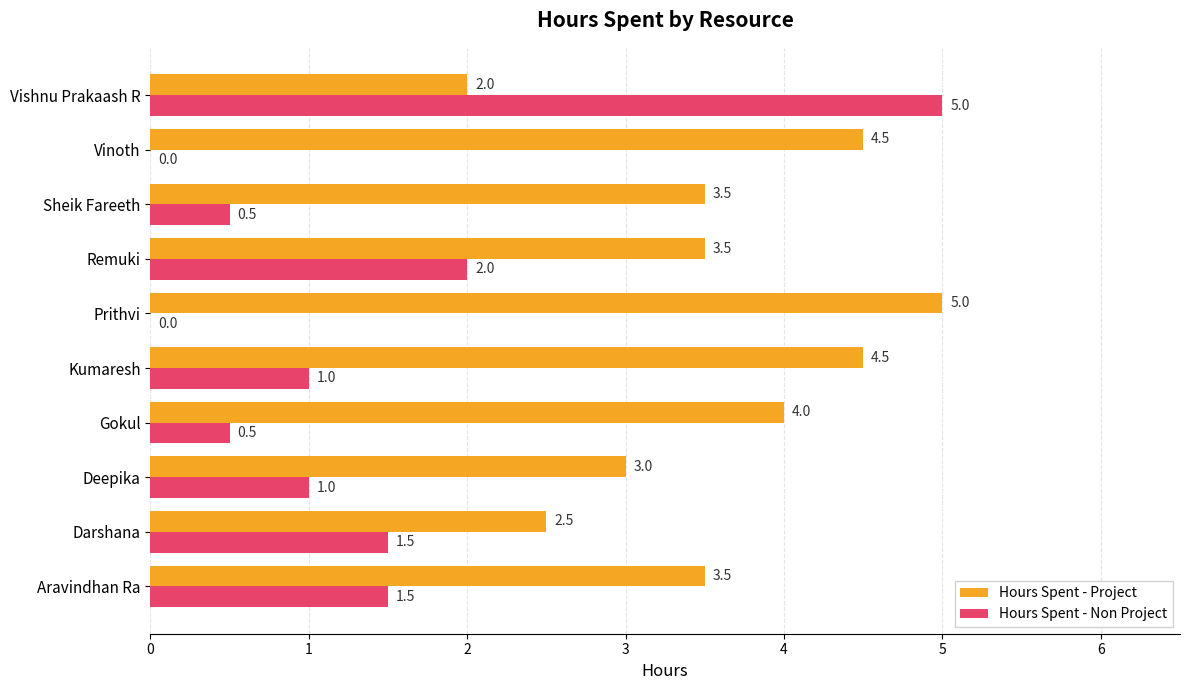

What is the approximate value of Hours Spent - Non Project at Kumaresh?

1.0